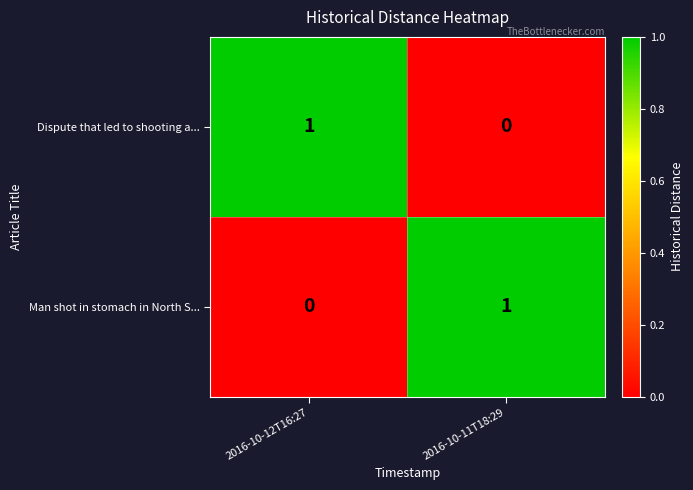

True or false: Dispute that led to shooting a... has a value of -1 at 2016-10-11T18:29.

False